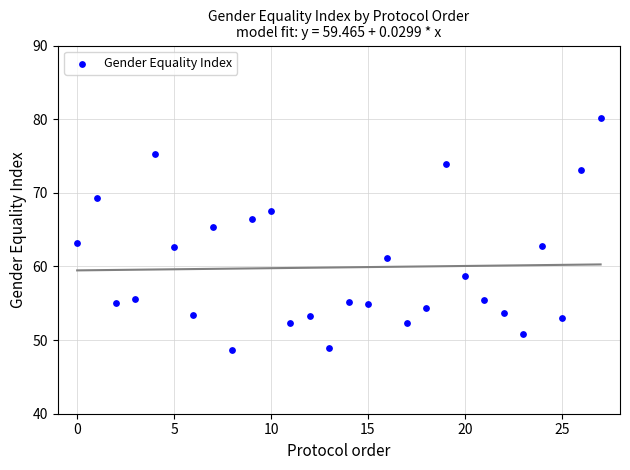

What is the range of Y values (max minus min)?

31.5